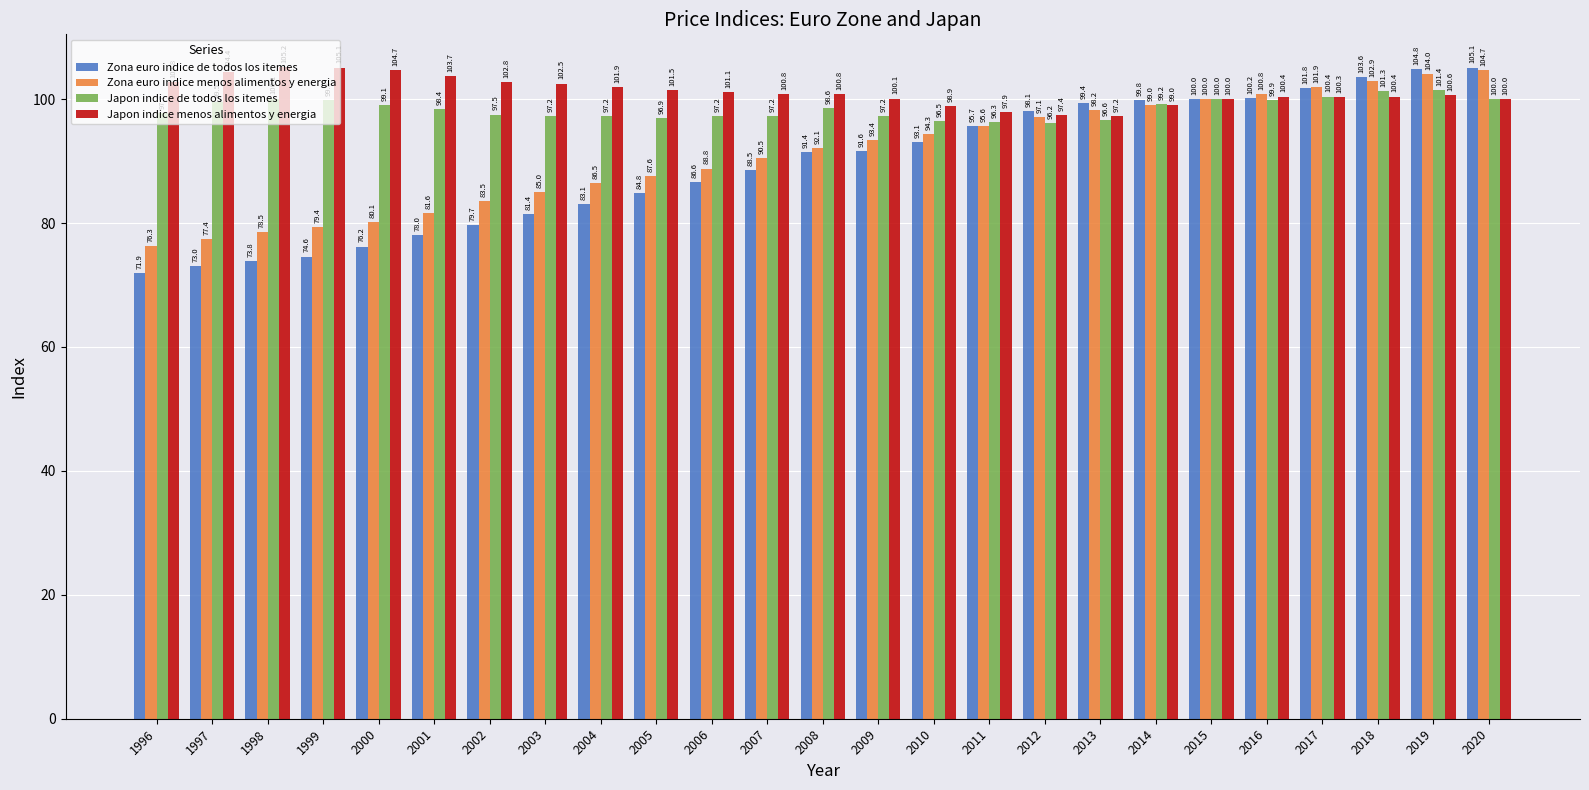

Which series has the widest spread of values?

Zona euro indice de todos los itemes